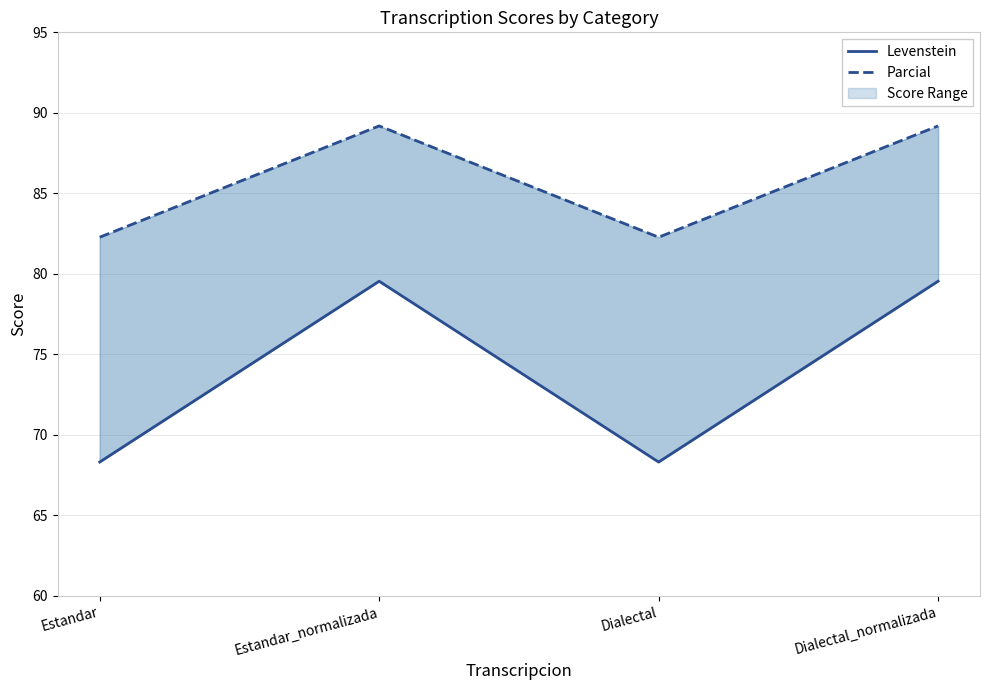

What is the sum of all Levenstein values?

295.7